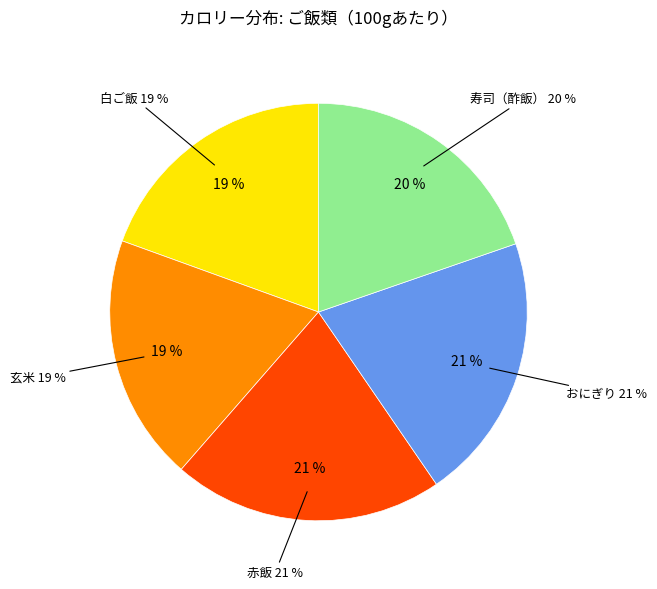

Which slice is the smallest?

玄米